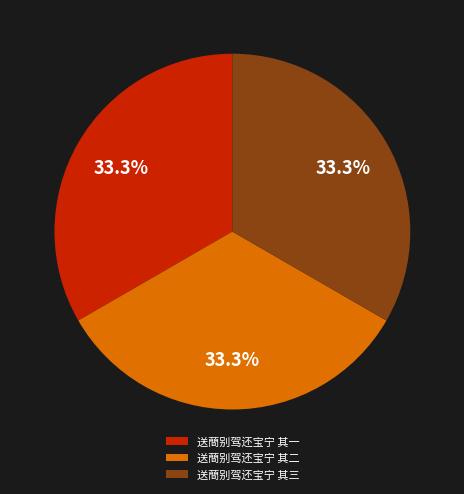

How many segments does this pie chart have?

3